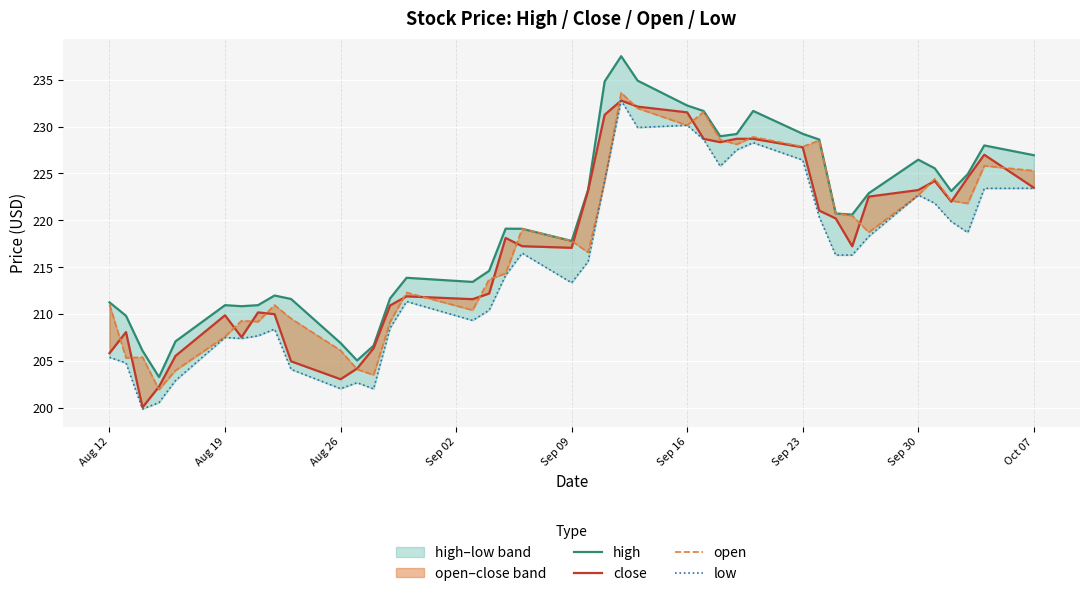

What is the difference between the second highest and second lowest values in the high series?

29.8